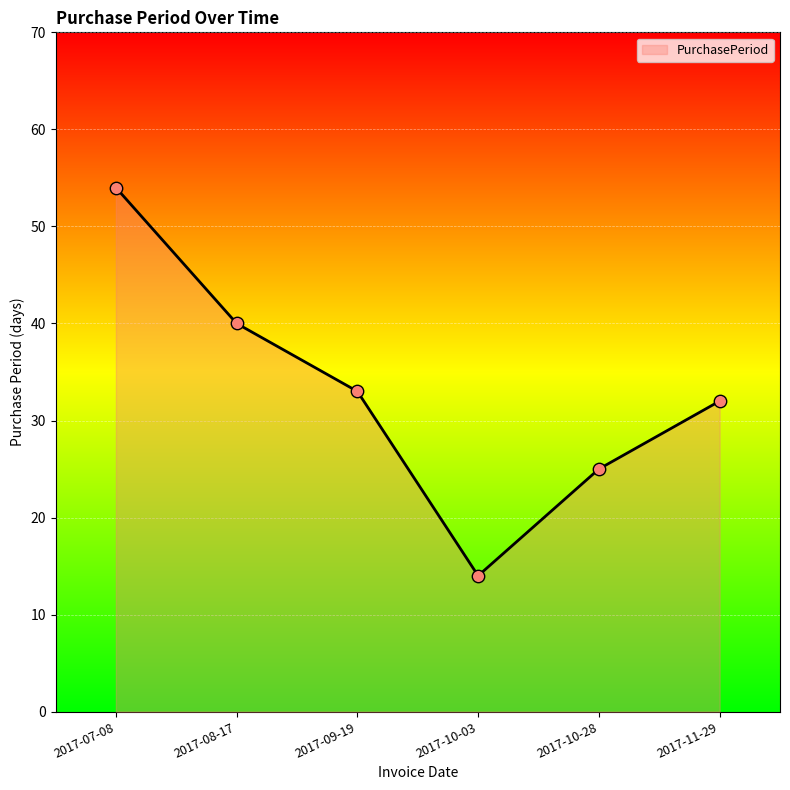

Which has a higher value, 2017-08-17 or 2017-10-03?

2017-08-17